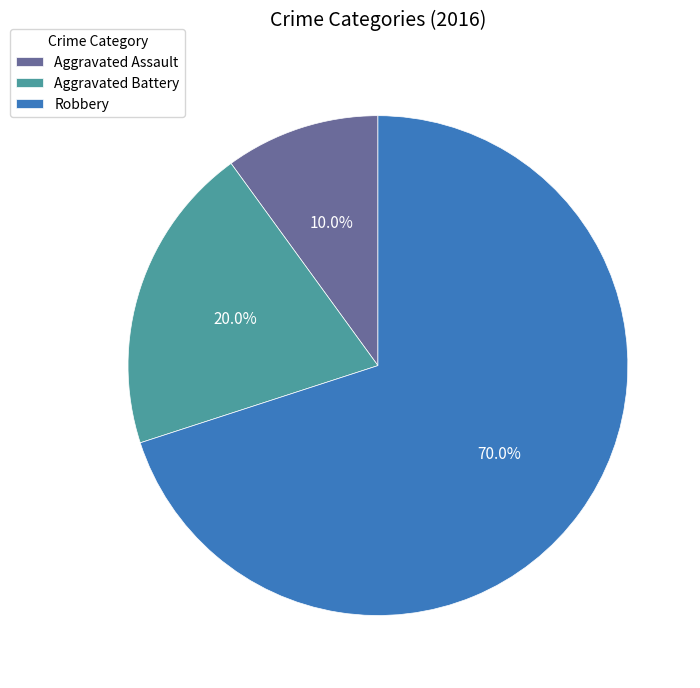

To the nearest percent, what is the difference between the largest and smallest slice percentages?

60%